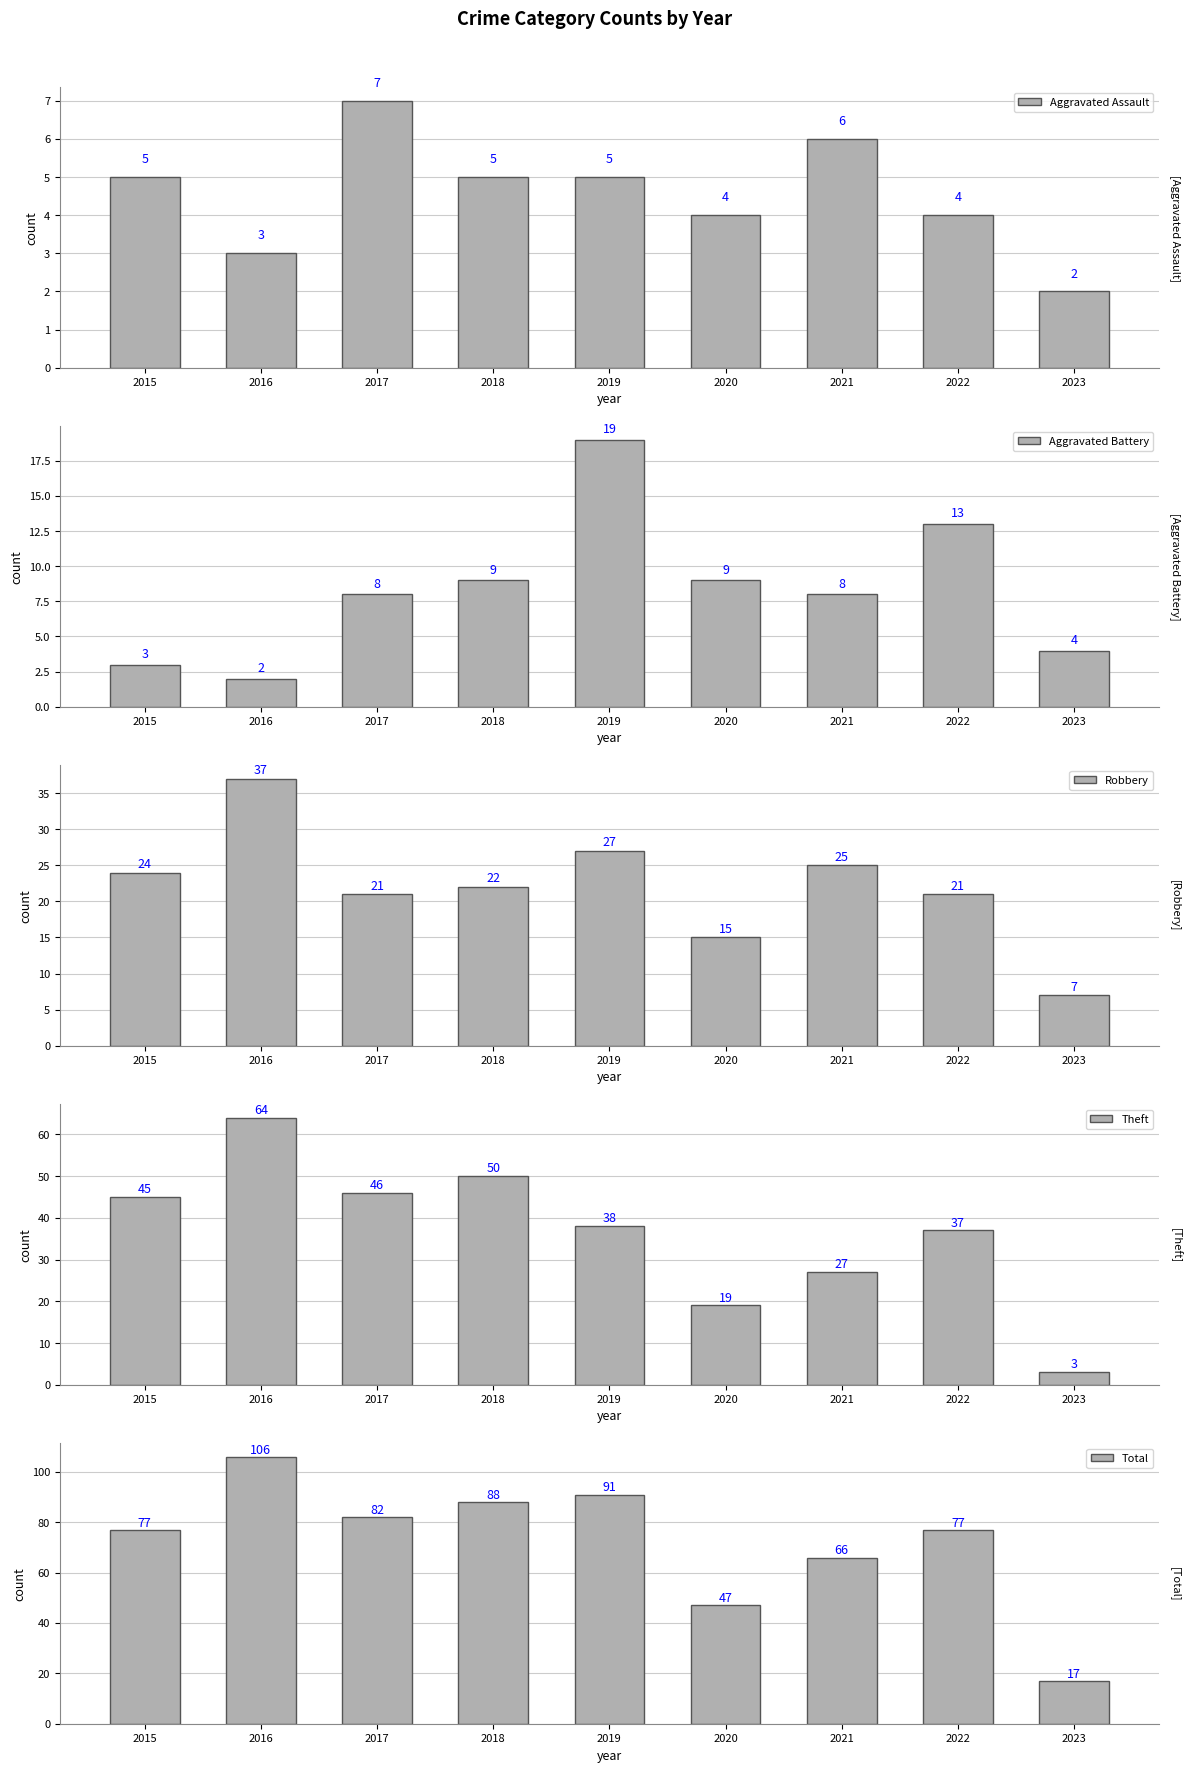

Count the number of data series in this chart.

5